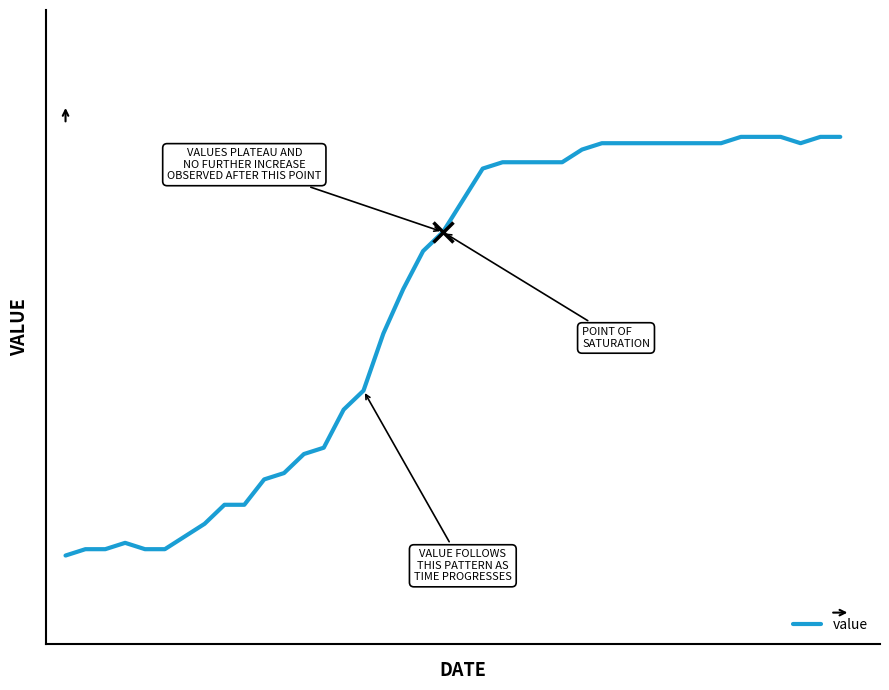

How many interior local peaks (higher than both neighbors) does the data have?

1